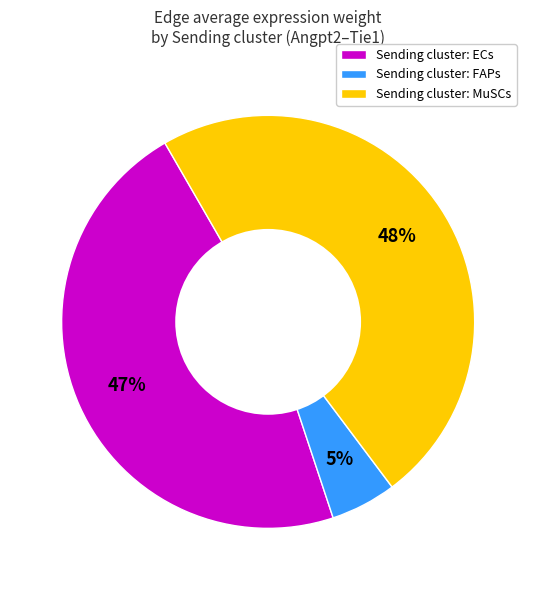

Is there a majority slice in this chart?

No